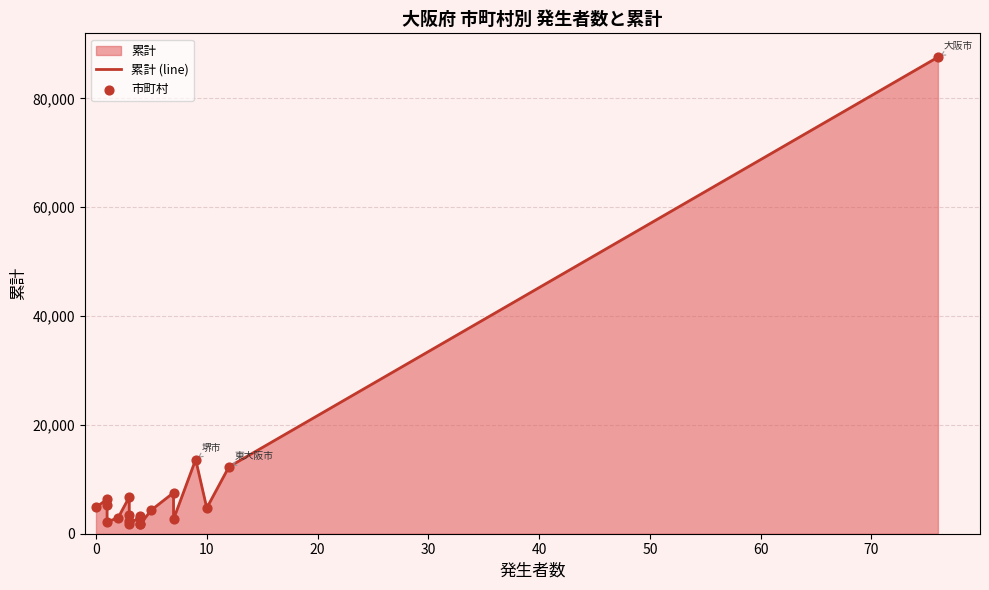

Is the value of 累計 (line) at 70 greater than the value of 市町村 at 17?

No